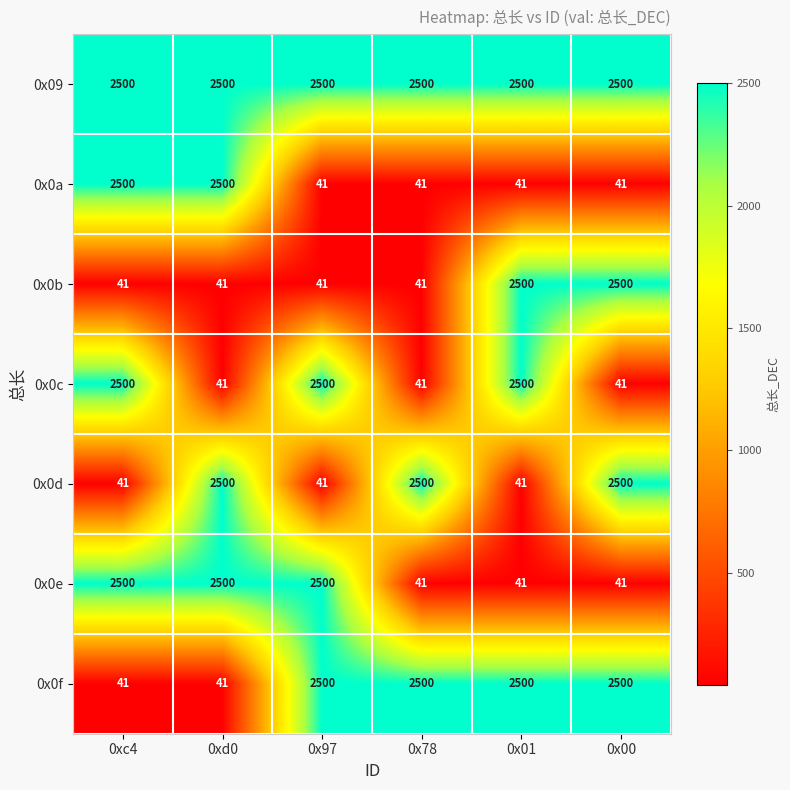

What is the greatest value displayed?

2500